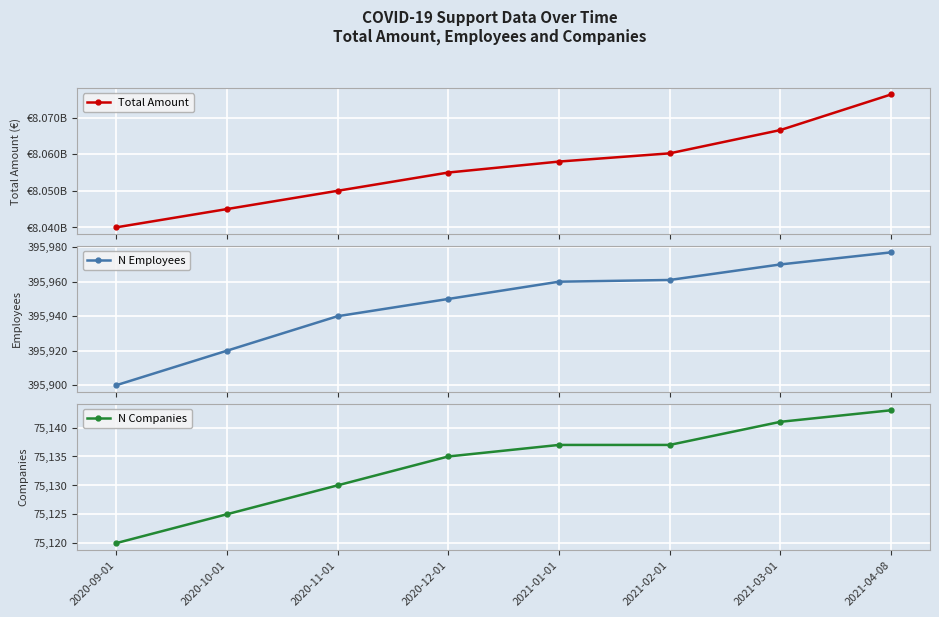

True or false: N Employees and N Companies cross at least once.

False